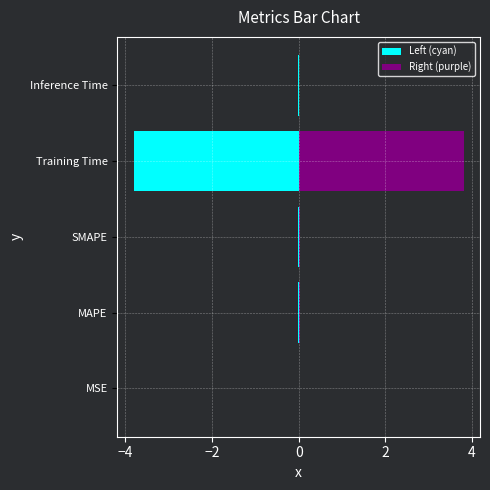

List the series in order of their overall mean, lowest first.

Left (cyan), Right (purple)